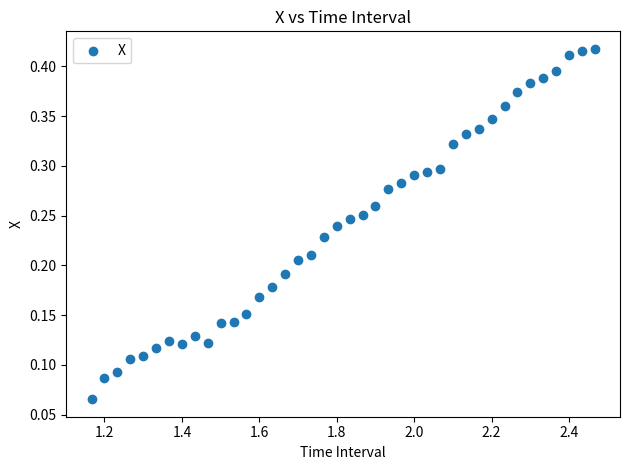

What is the range of X values (max minus min)?

1.3